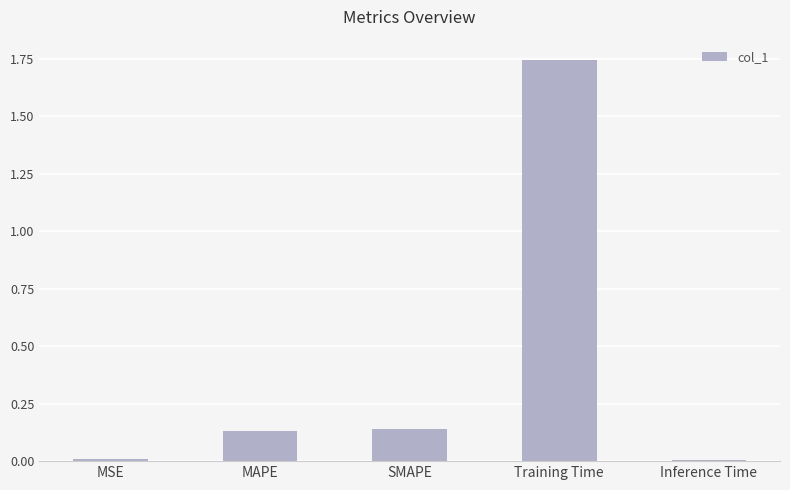

The chart shows a value of 0.0 at Inference Time. True or false?

True